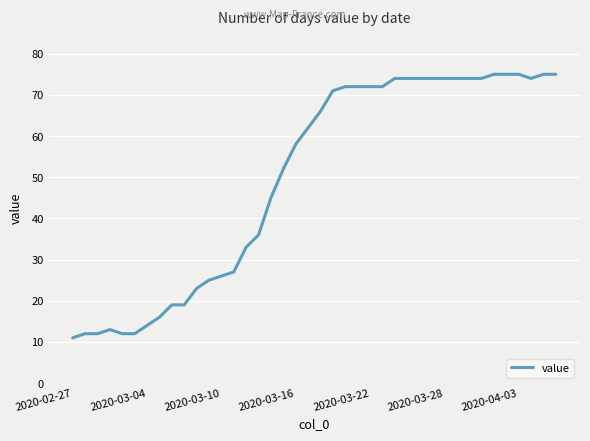

What is the difference between the maximum and minimum values?

64